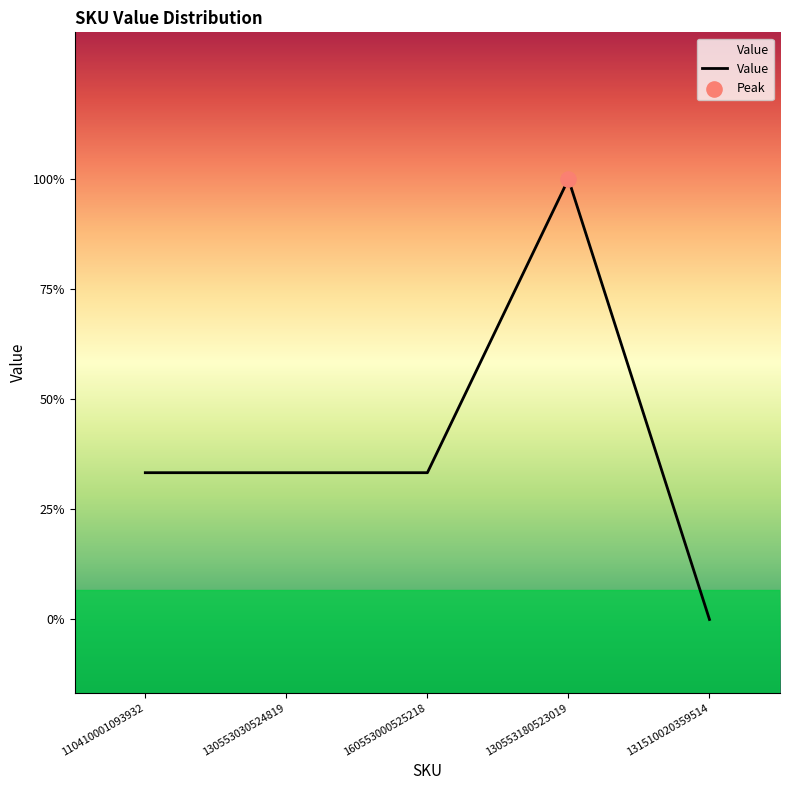

Does the chart have visible grid lines?

No